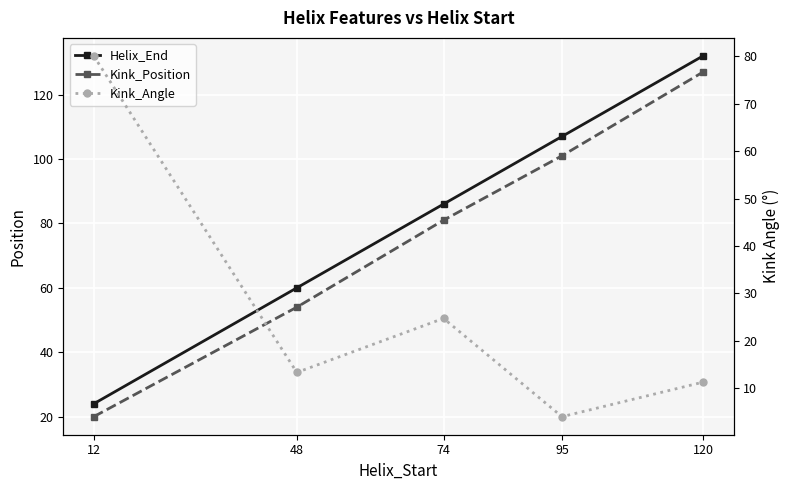

What is the spread (max minus min) of values at 120?

120.8